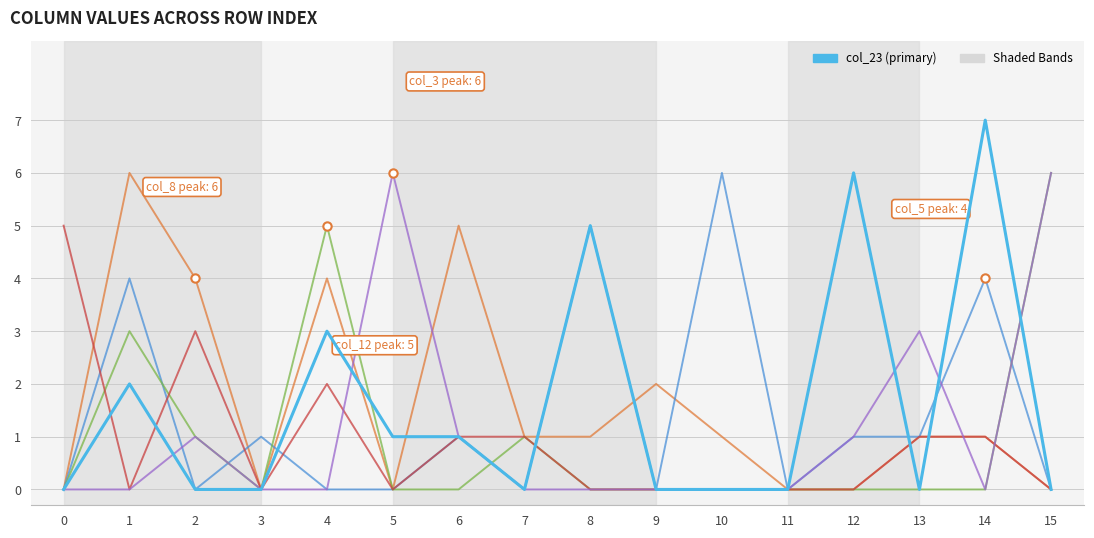

Which label corresponds to the largest value in the chart?

14